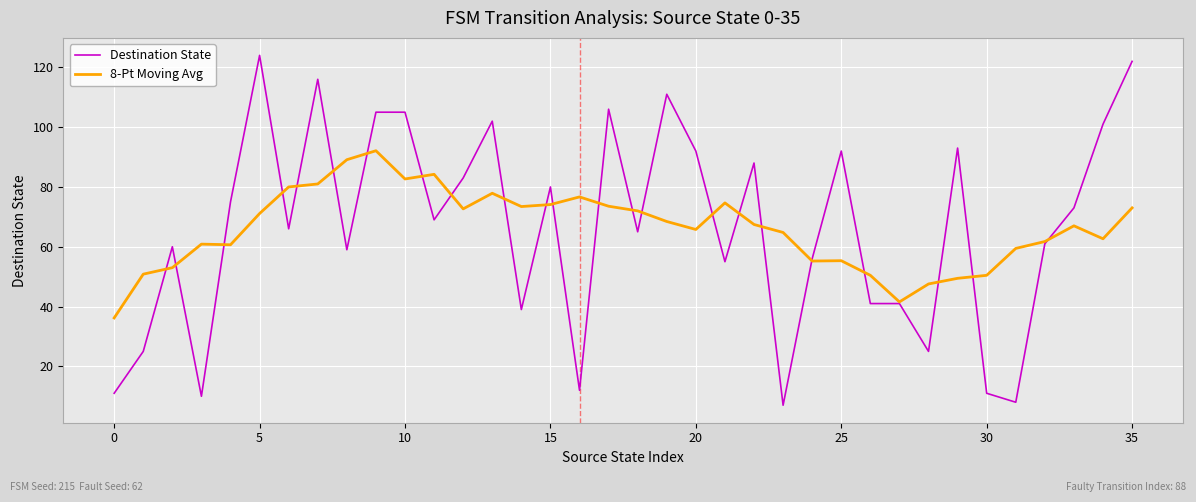

True or false: Destination State and 8-Pt Moving Avg intersect in this chart.

True